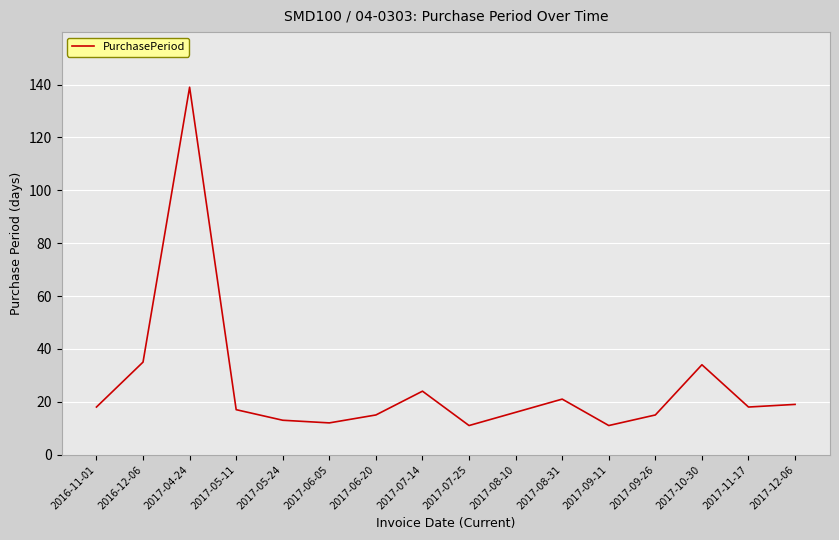

How many interior local peaks (higher than both neighbors) does the data have?

4